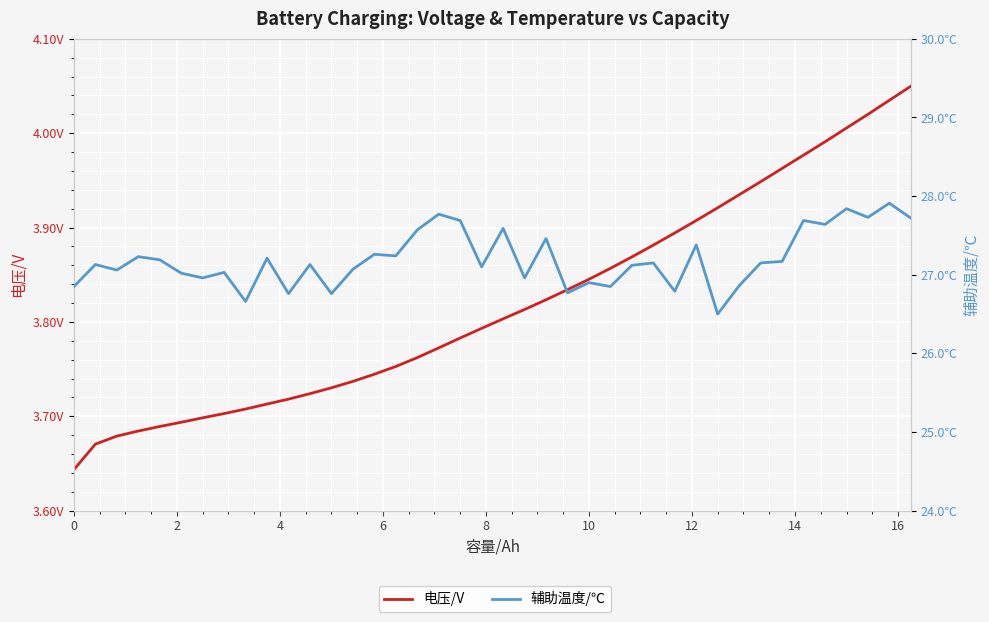

True or false: 电压/V and 辅助温度/℃ cross at least once.

False